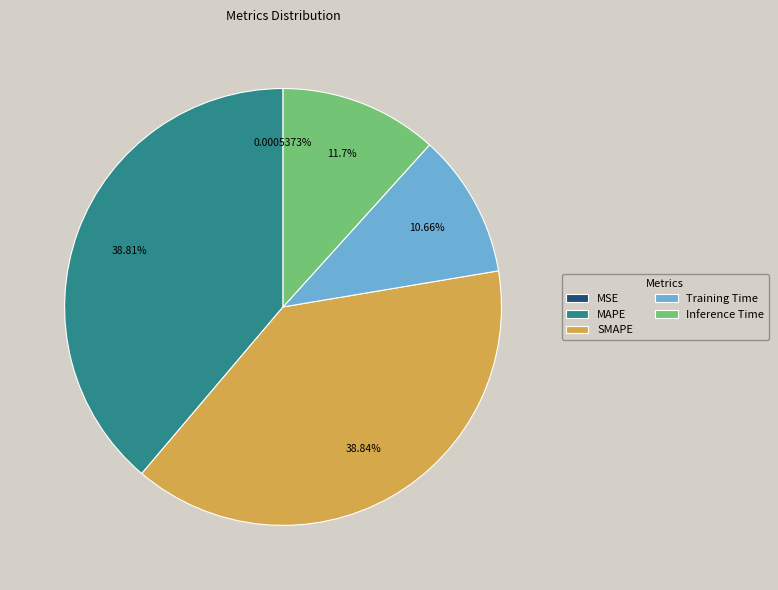

Which has a higher value, SMAPE or Inference Time?

SMAPE